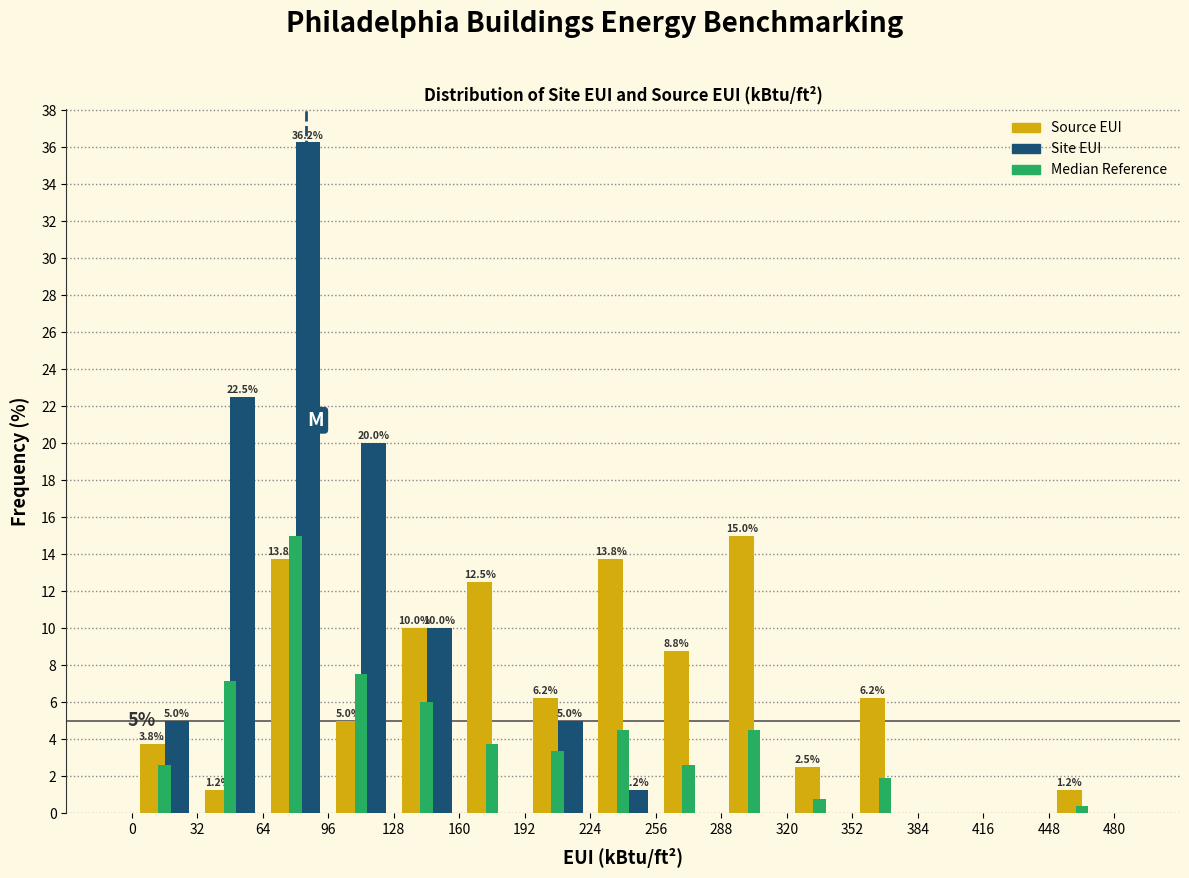

In the Site EUI series, which range on the x-axis has the tallest bar?

64 to 96